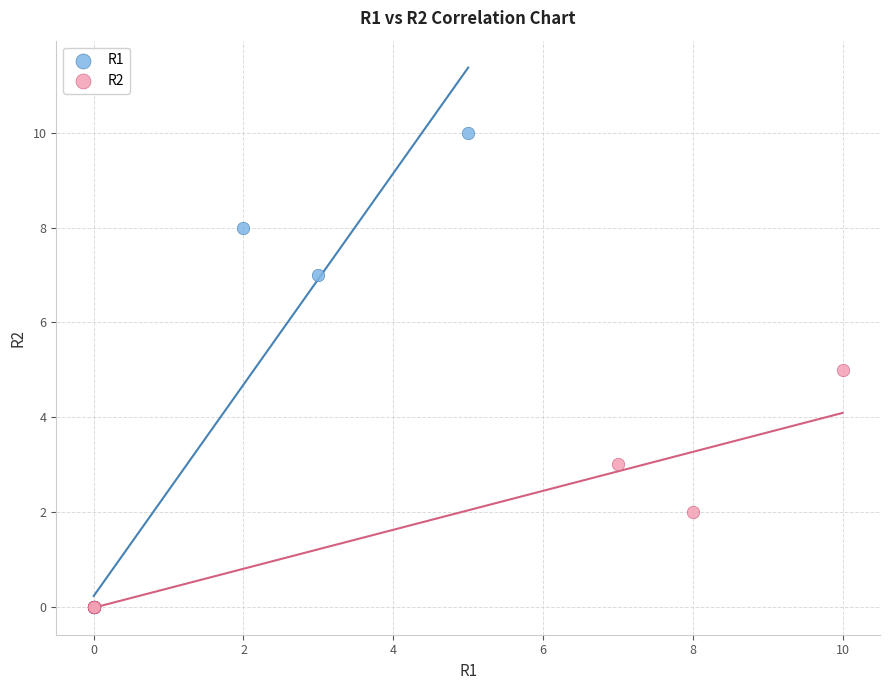

Which series contains the highest Y value?

R1